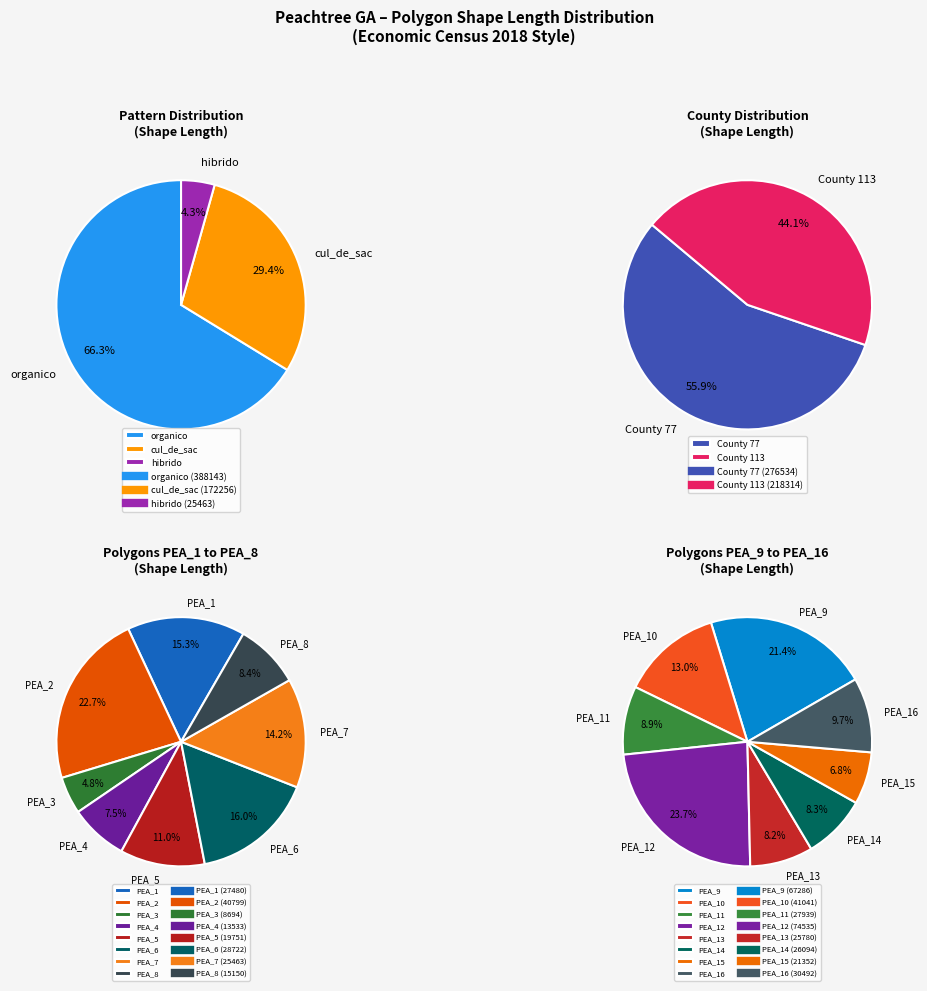

Rank the categories by value from lowest to highest.

PEA_3, PEA_4, PEA_8, PEA_5, PEA_15, PEA_7, PEA_13, PEA_14, PEA_1, PEA_11, PEA_6, PEA_16, PEA_2, PEA_10, PEA_9, PEA_12